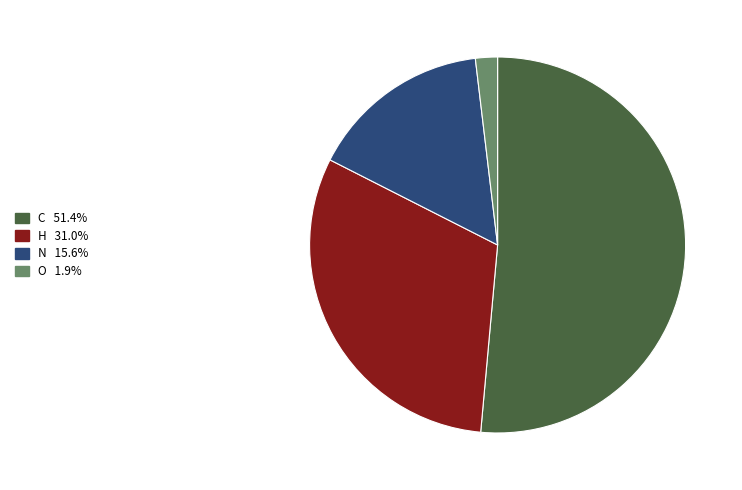

Is there a majority slice in this chart?

Yes